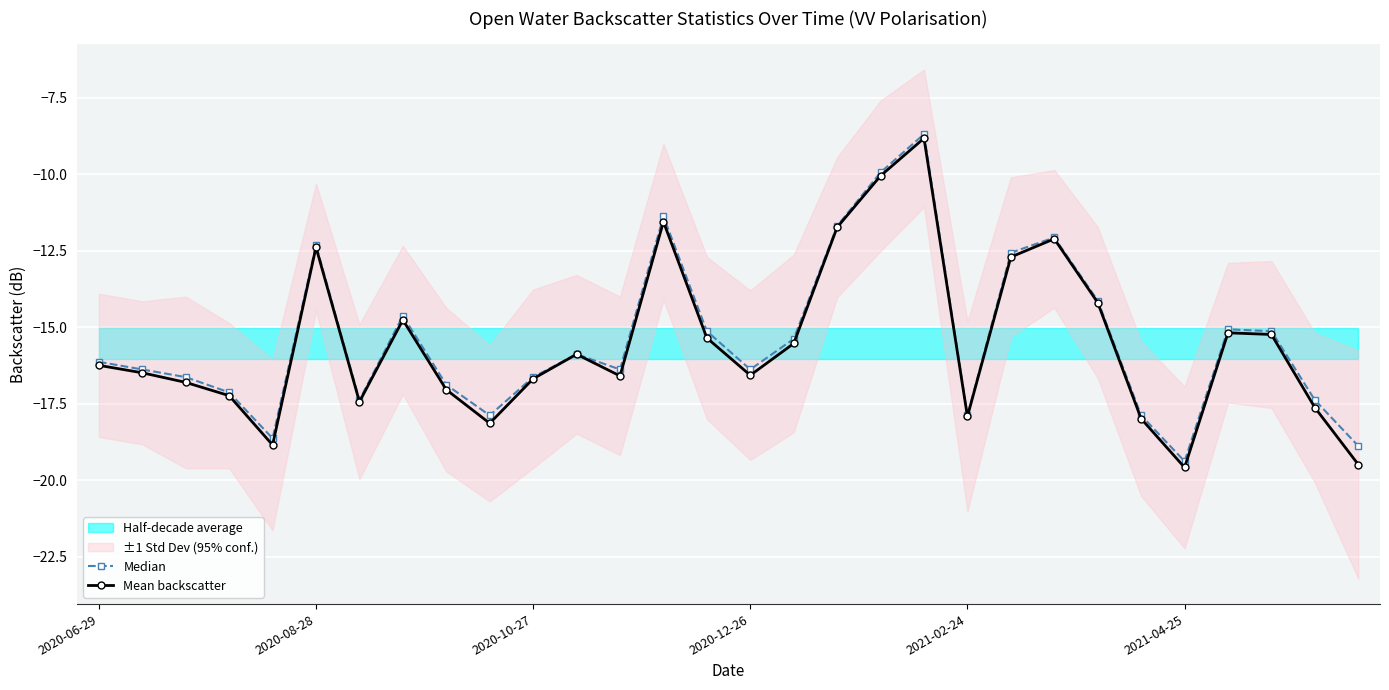

At which category is the sum across all series the highest?

19